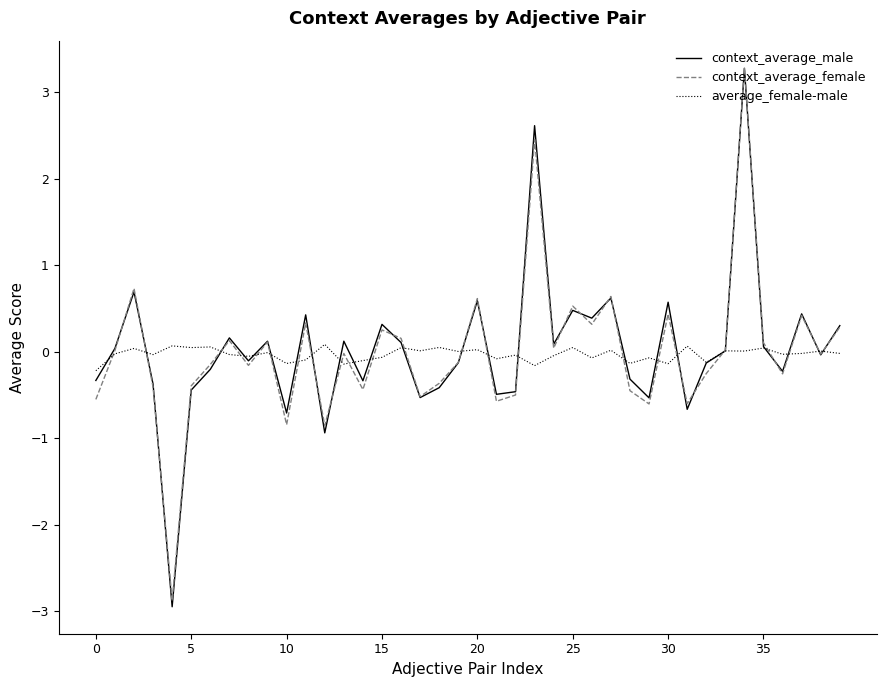

Which series has the largest range (max minus min)?

context_average_male